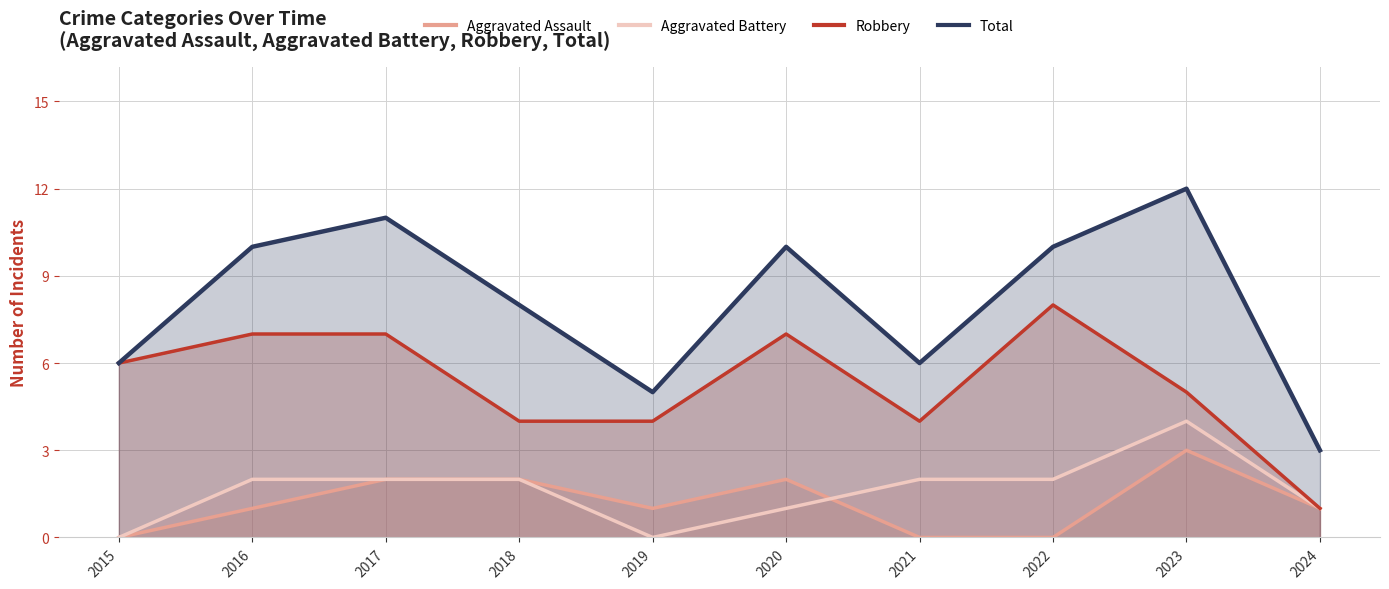

Rank the categories by Total value from lowest to highest.

2024, 2019, 2015, 2021, 2018, 2016, 2020, 2022, 2017, 2023